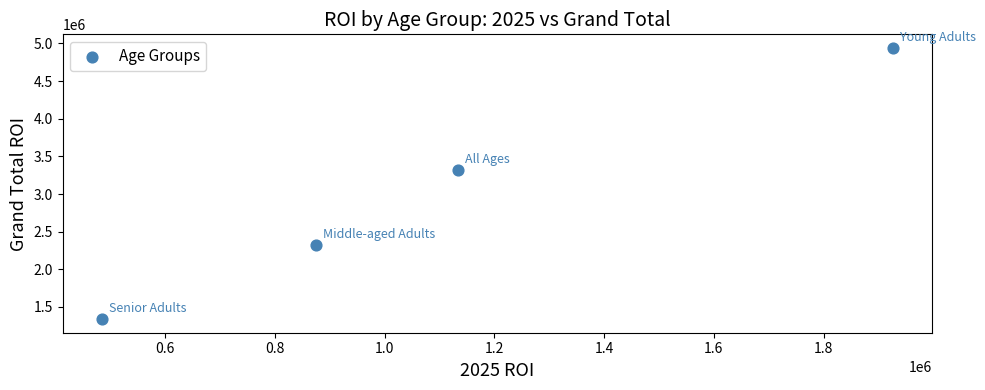

What is the average X value?

1104987.1